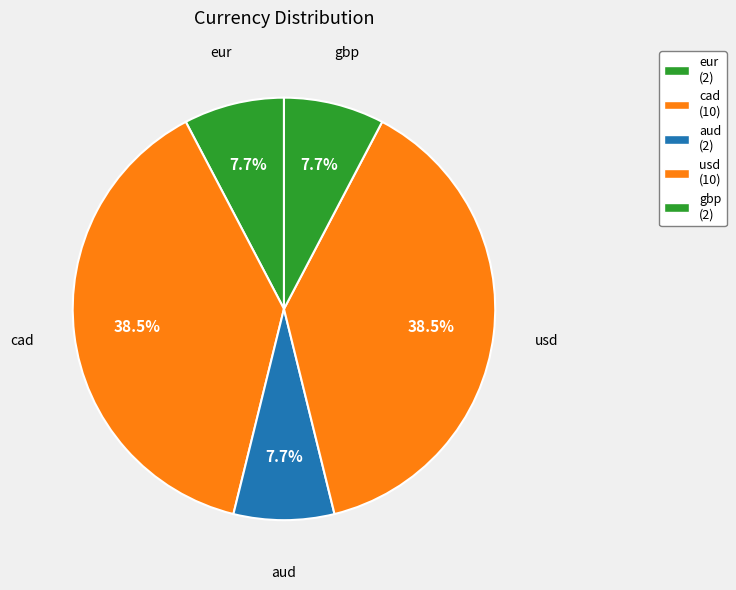

Rank the categories by value from highest to lowest.

cad, usd, eur, aud, gbp